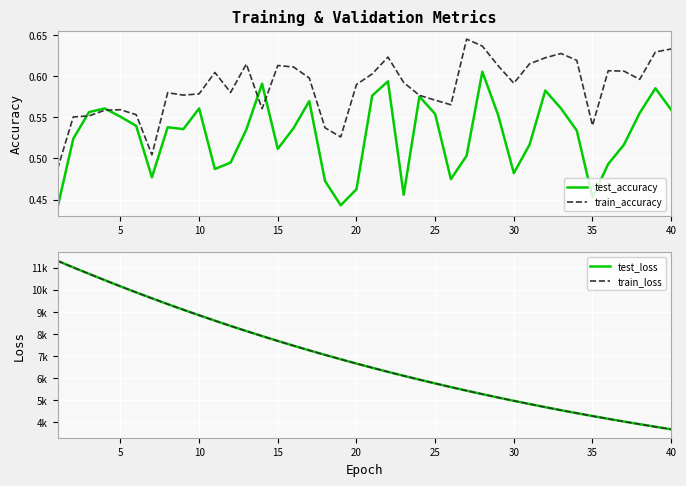

The value of test_accuracy at 35 is 0.2. True or false?

False